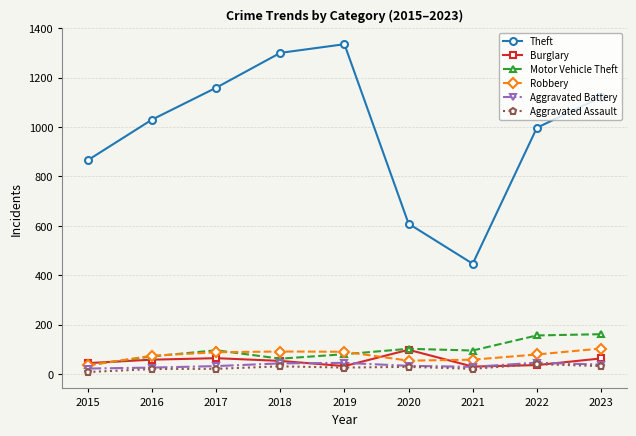

In Theft, how many points are higher than both neighbors (excluding endpoints)?

1